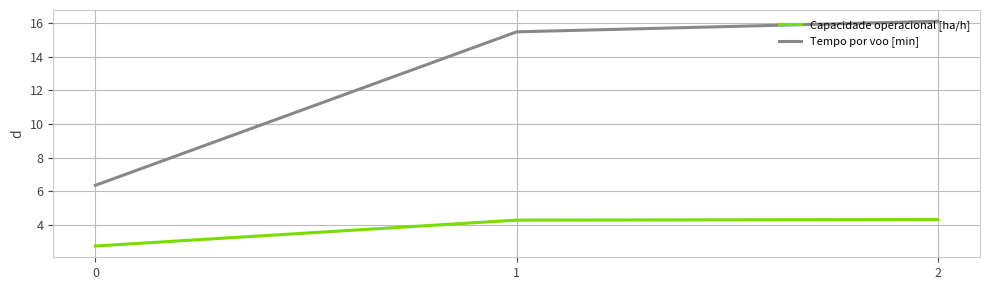

What is the sum of all Capacidade operacional [ha/h] values?

11.4